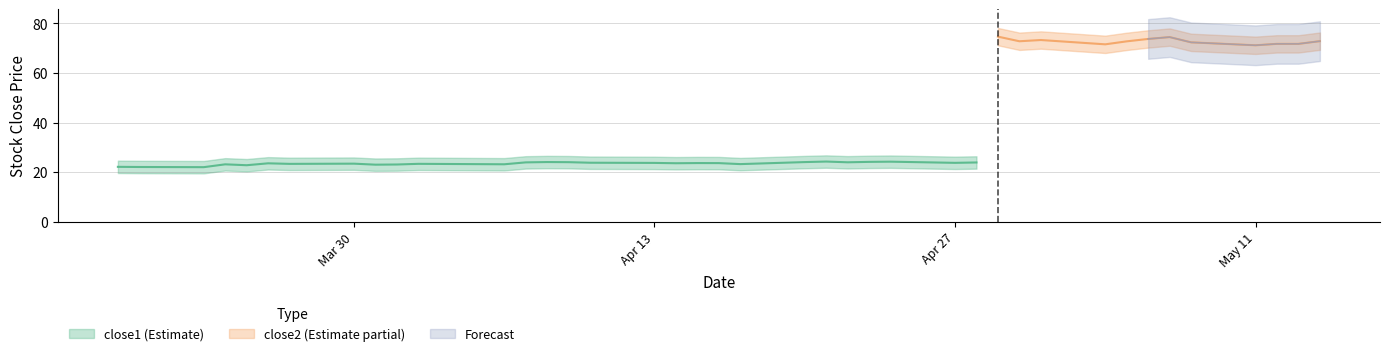

True or false: close2 has a value of 35.6 at 28.

False